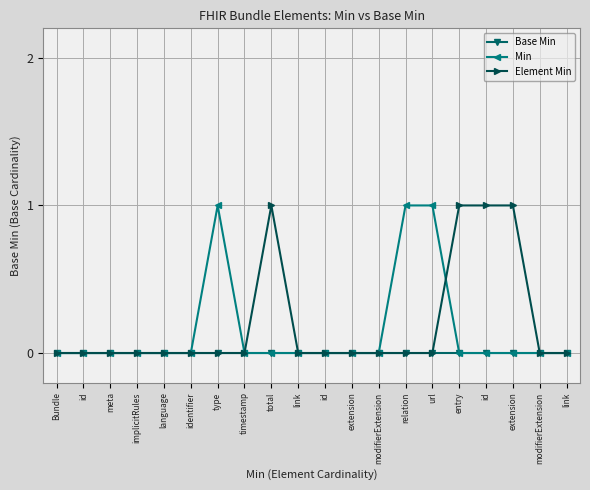

How many distinct data groups are displayed?

3